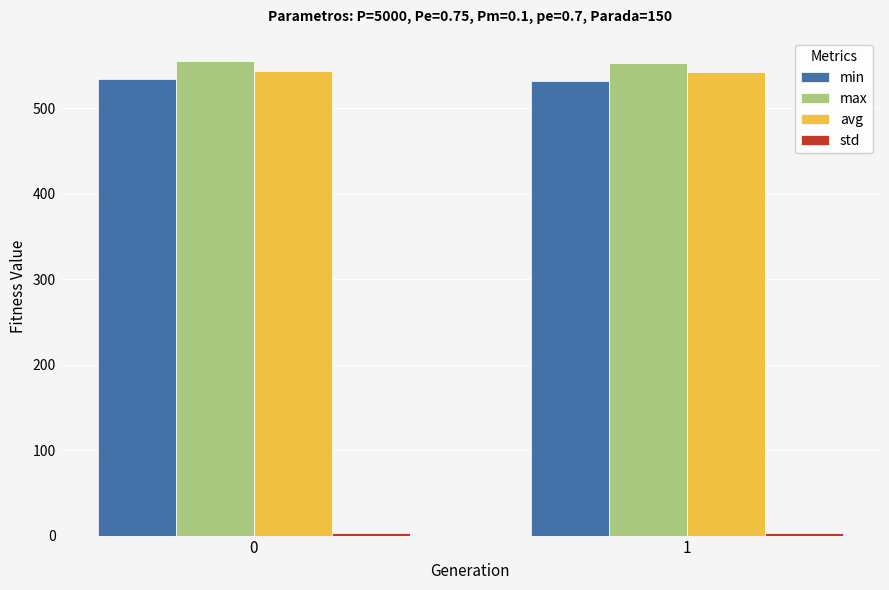

The max series shows 992.8 at 0. True or false?

False